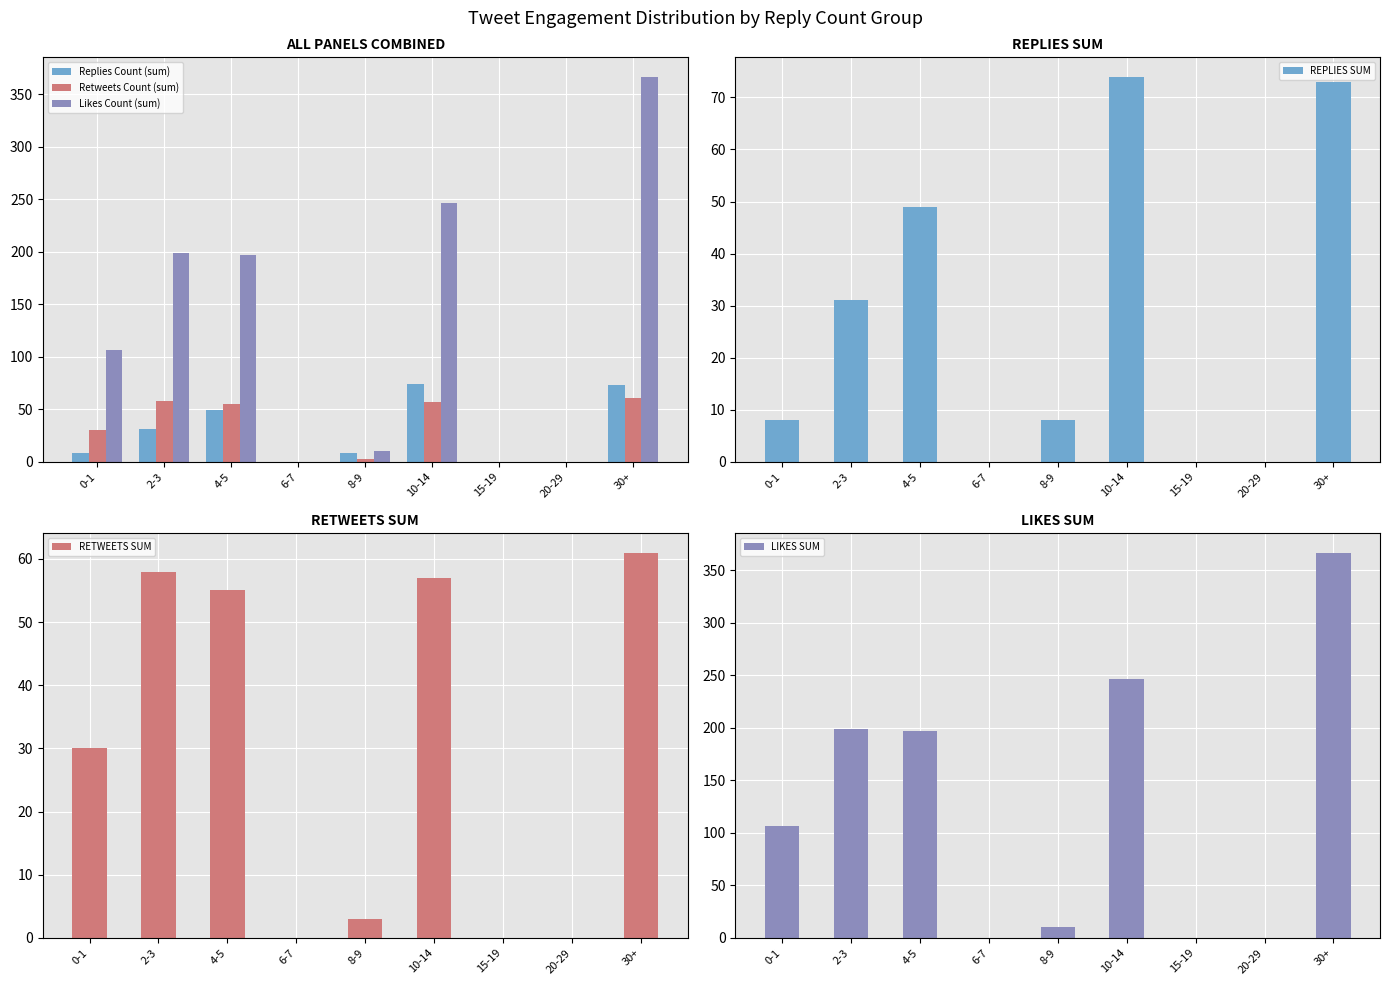

Between 0-1 and 4-5, which series saw the biggest shift?

Likes Count (sum)